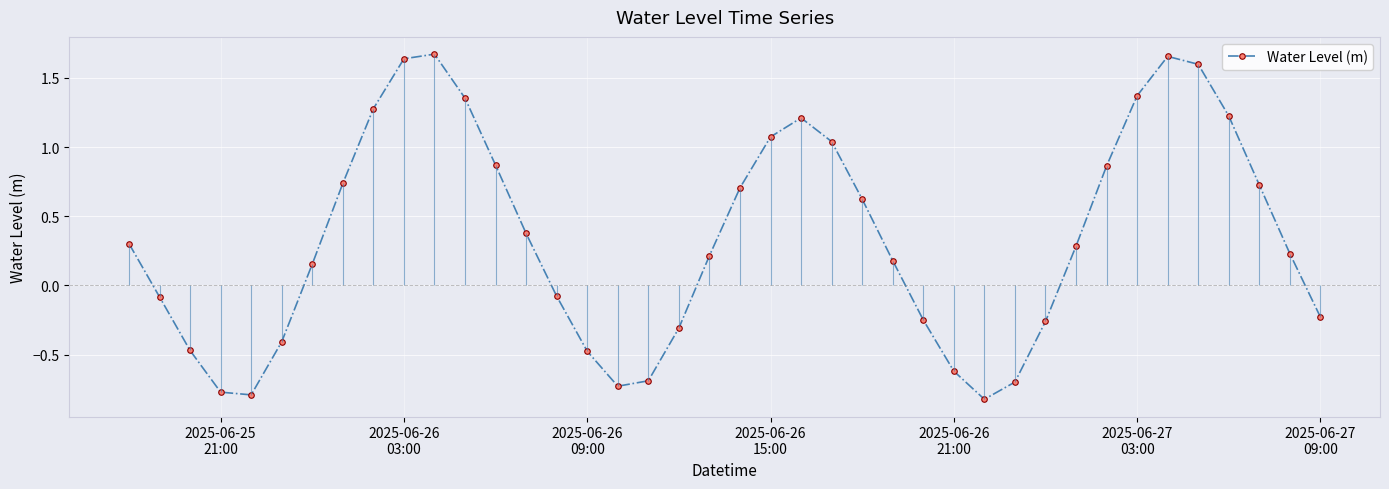

In Water Level (m), how many points are higher than both neighbors (excluding endpoints)?

3